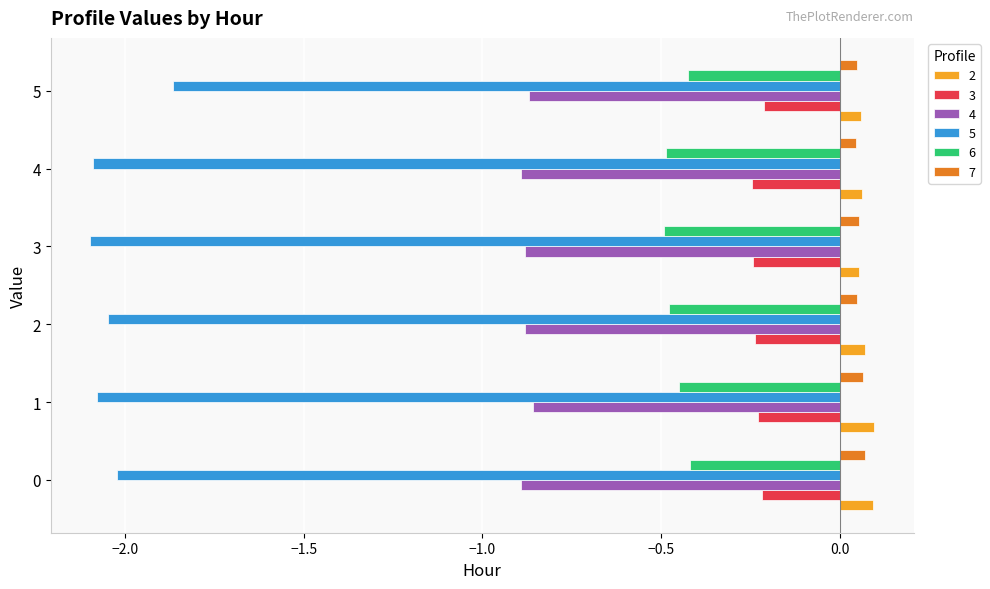

What is the sum of all 3 values?

-1.4